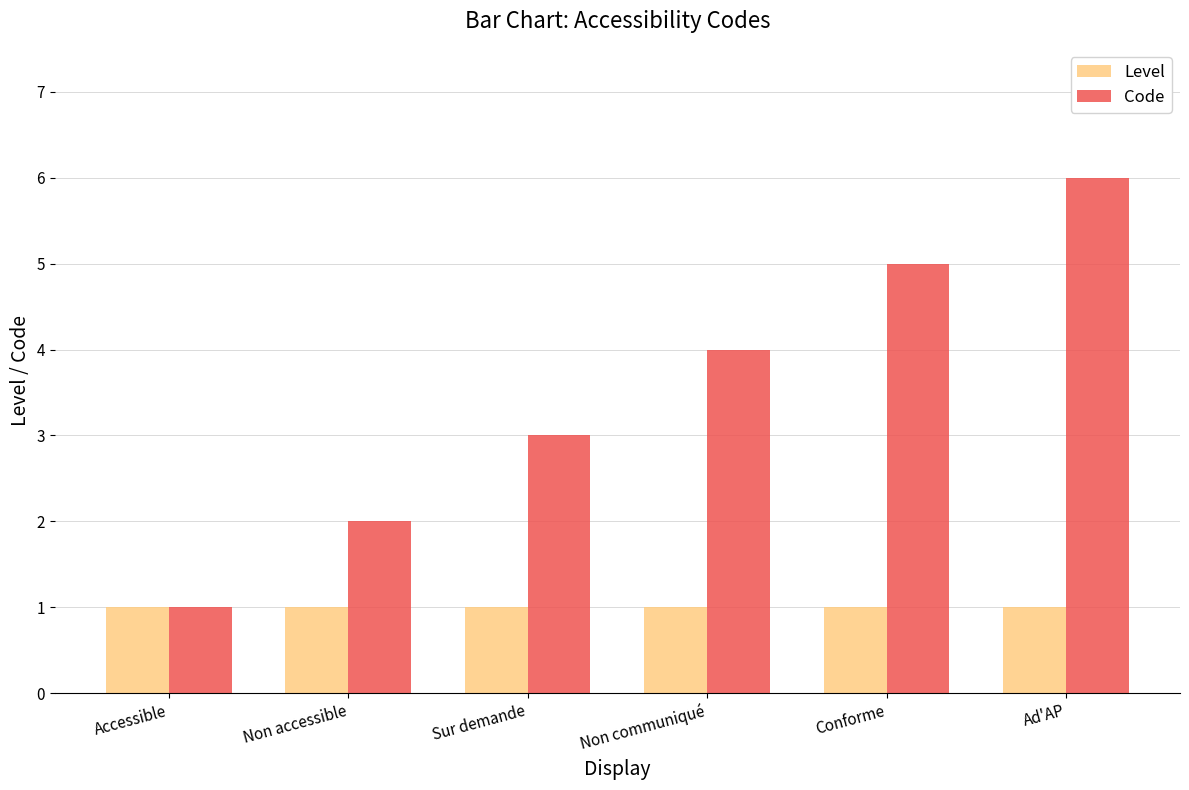

How many groups of bars are there?

6